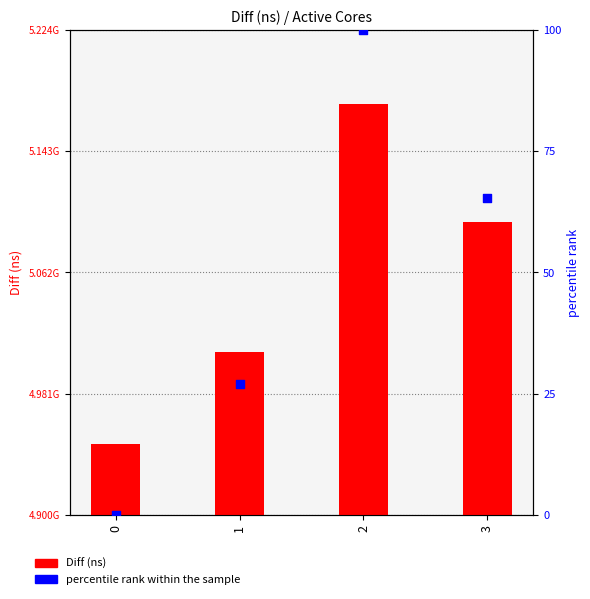

Is the value of percentile rank within the sample at 3 greater than the value of Diff (ns) at 1?

No